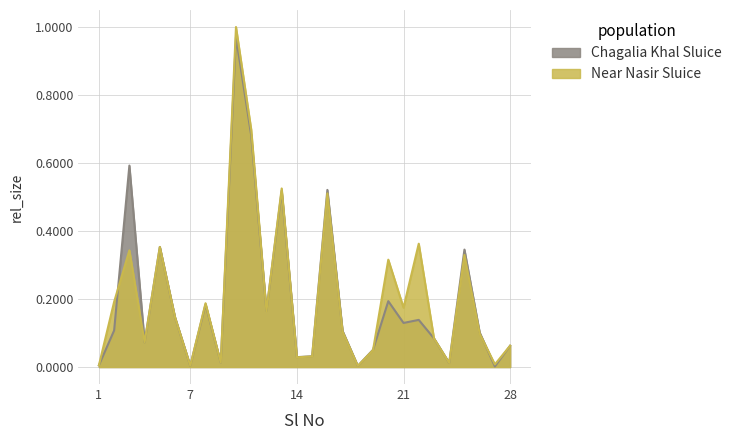

The value of Near Nasir Sluice Amount at 20 is 0.5. True or false?

False